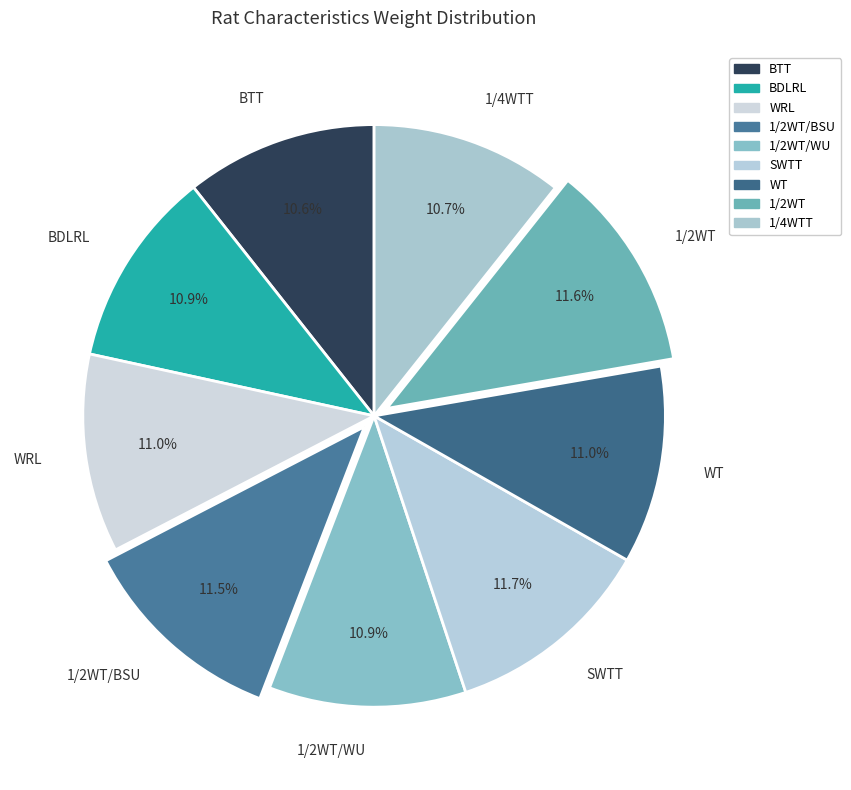

Between 1/2WT and BDLRL, which is larger?

1/2WT